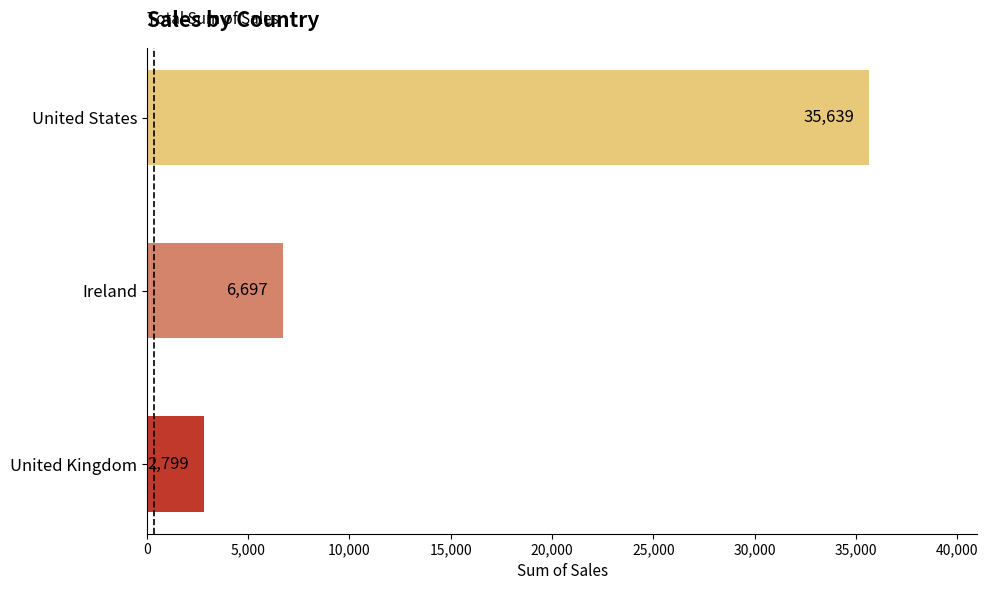

What is the sum of all values?

45134.3